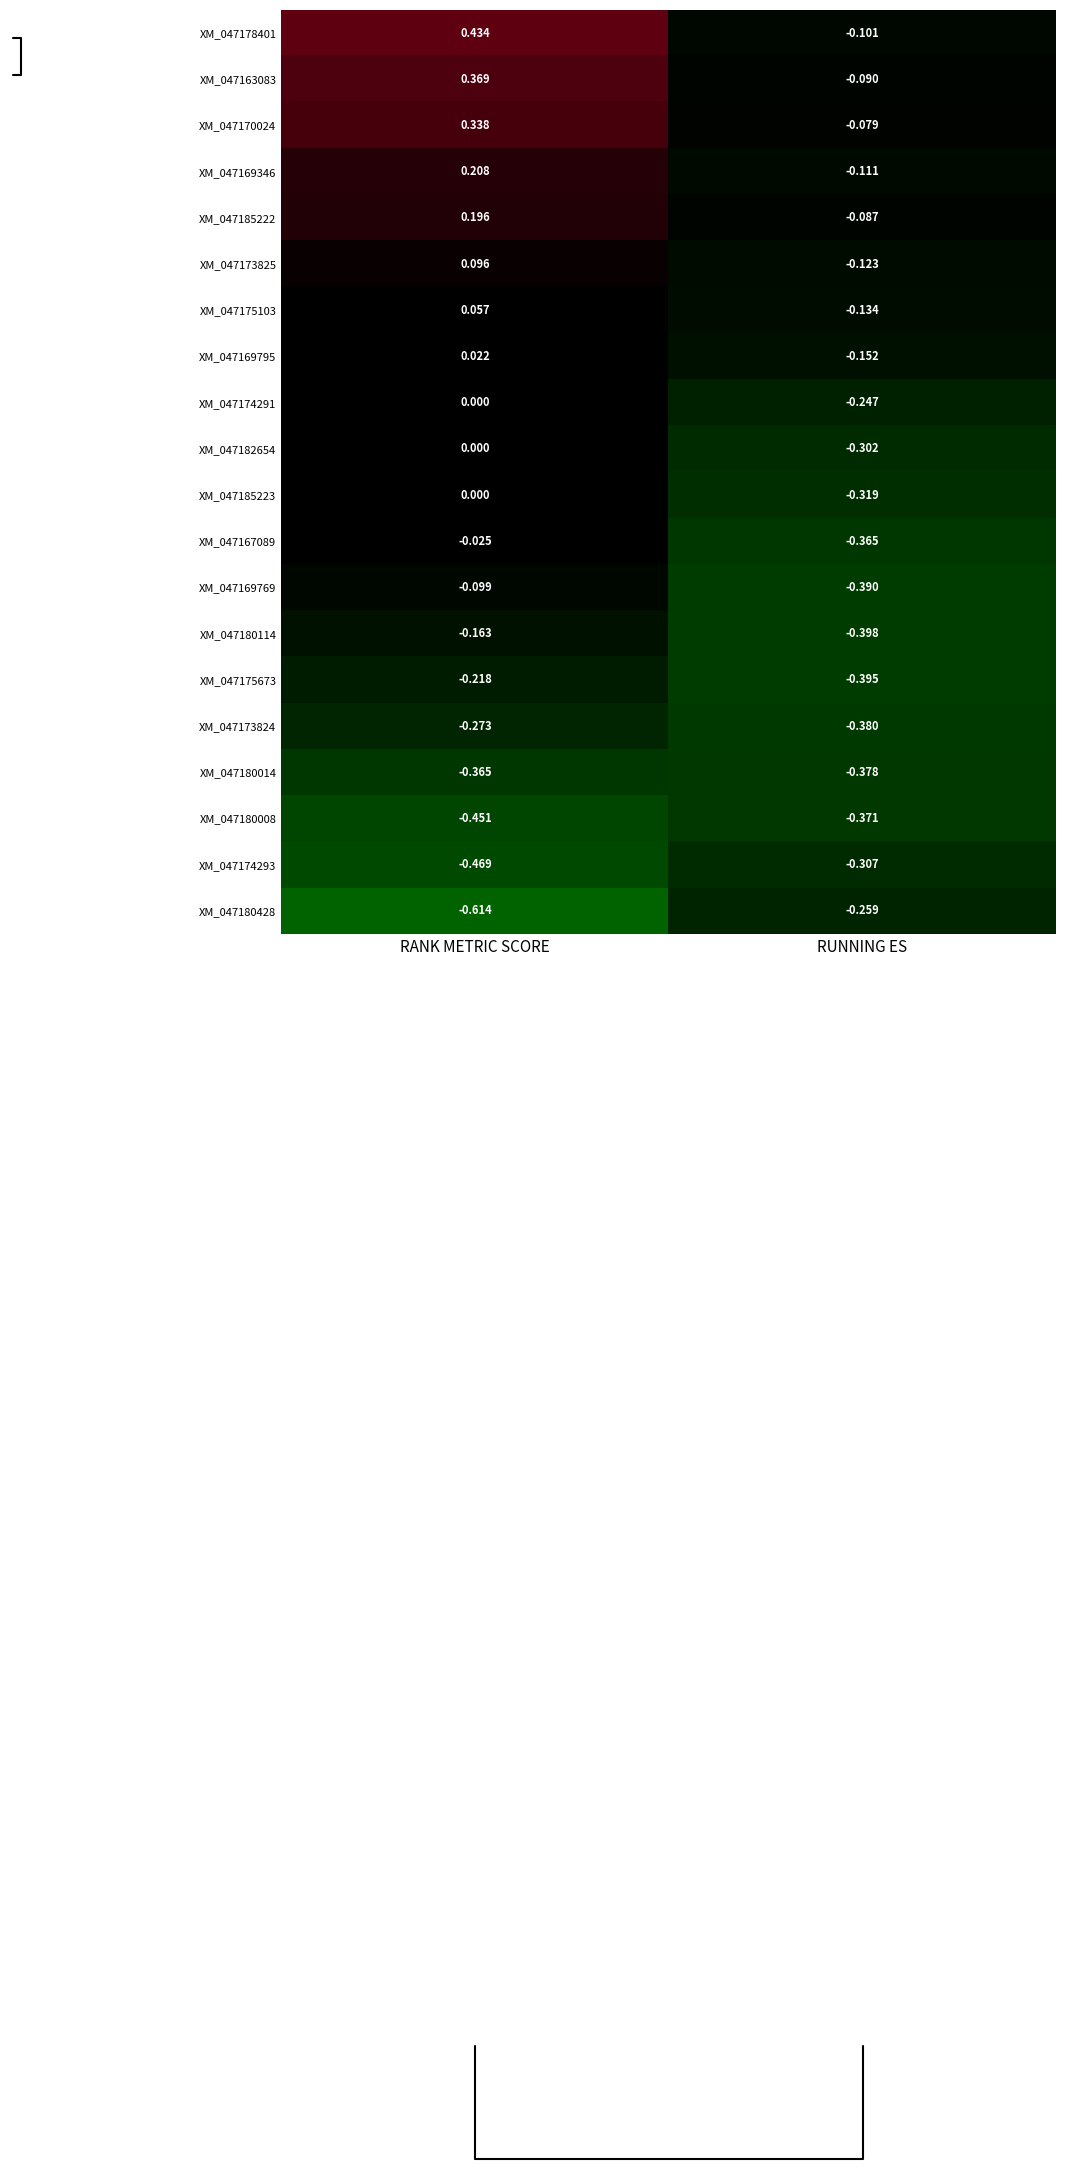

Which series has the largest total across all categories?

XM_047178401